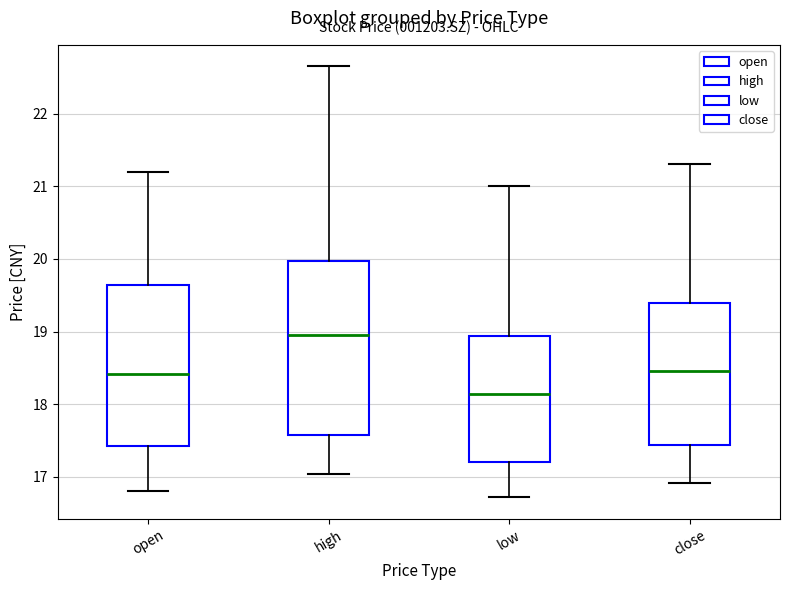

Which box's median line is the highest?

high